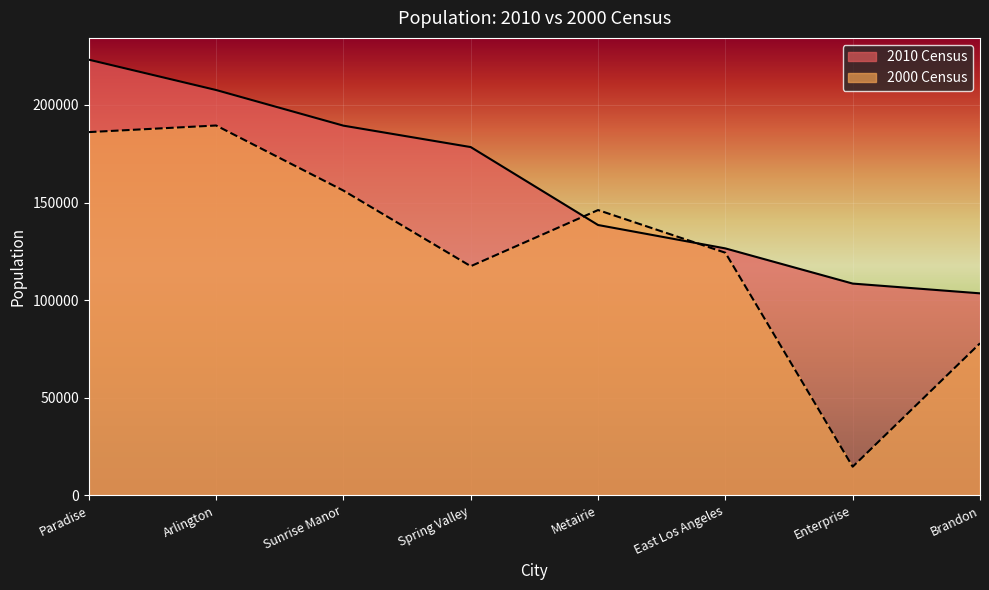

At which label is 2000 Census closest to 102064?

Spring Valley